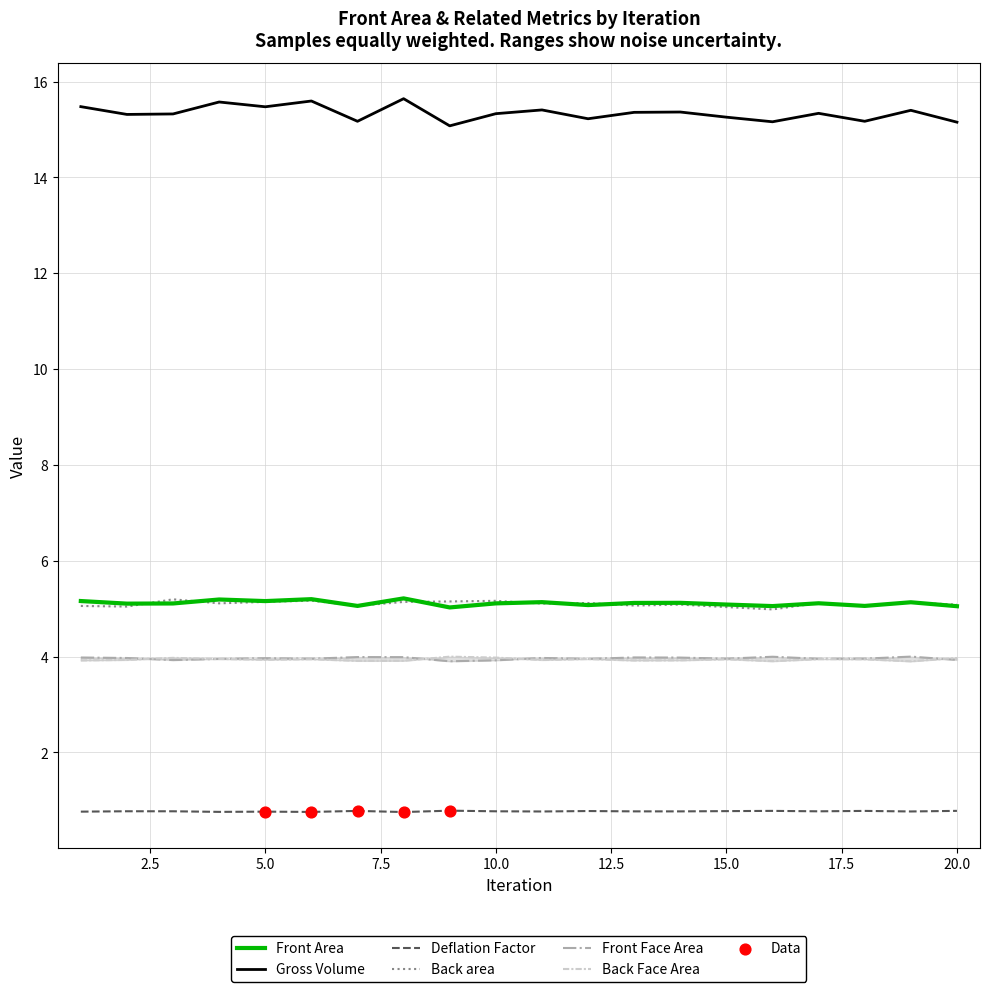

Which series contains the lowest Y value?

Deflation Factor